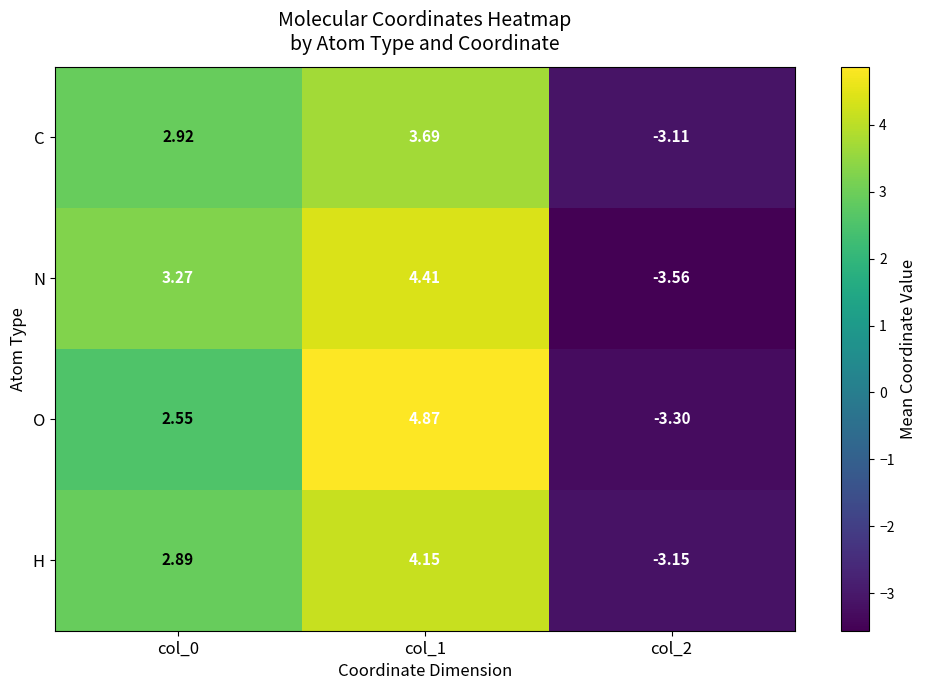

Which series has the widest spread of values?

O